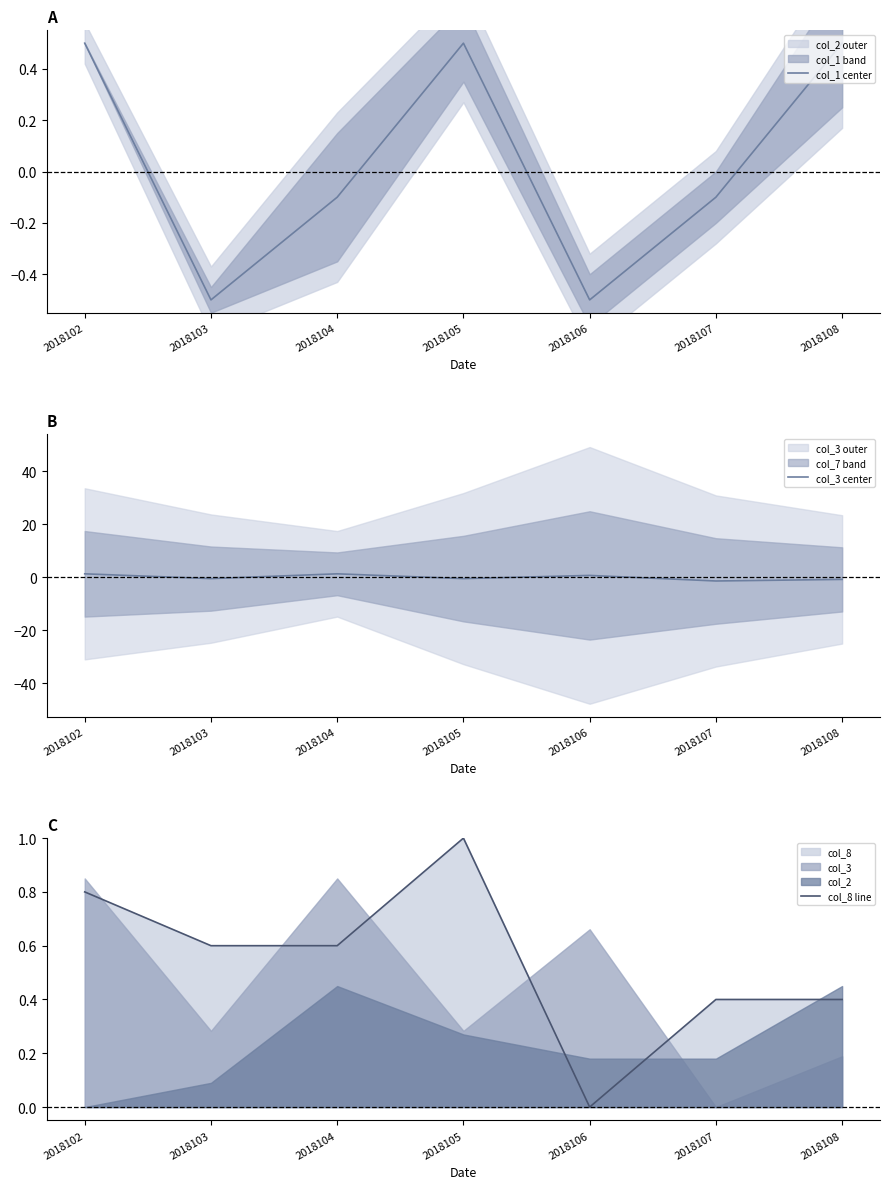

At which label does col_3 center first exceed 0?

2018102